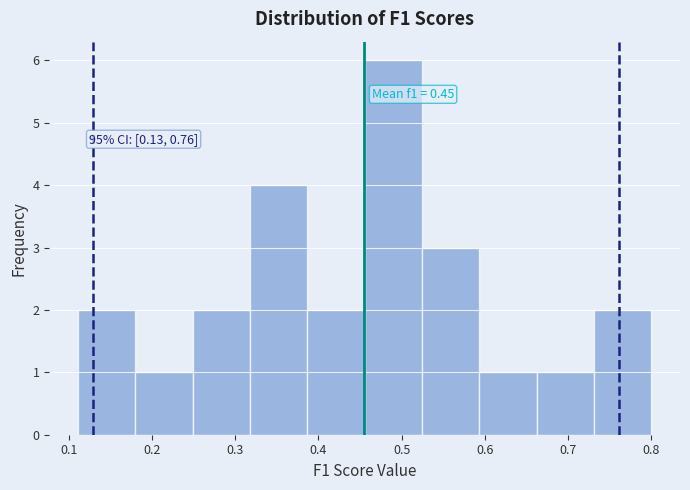

Which range on the x-axis has the tallest bar?

0.46 to 0.52